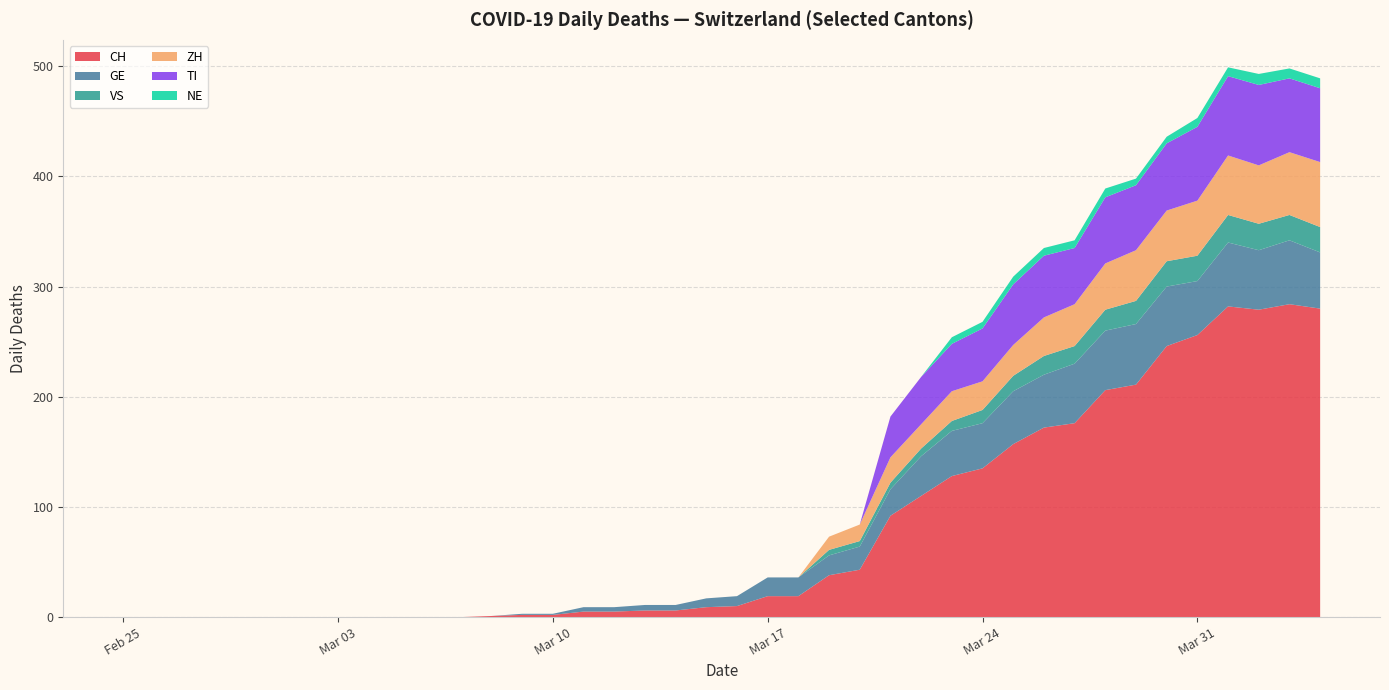

Reading left to right, list all the values displayed in this chart.

CH: 0=0	1=0	2=0	3=0	4=0	5=0	6=0	7=0	8=0	9=0	10=0	11=0	12=1	13=2	14=2	15=5	16=5	17=6	18=6	19=9	20=10	21=19	22=19	23=38	24=43	25=92	26=110	27=128	28=135	29=157	30=172	31=176	32=206	33=211	34=246	35=256	36=282	37=279	38=284	39=280
GE: 0=0	1=0	2=0	3=0	4=0	5=0	6=0	7=0	8=0	9=0	10=0	11=0	12=0	13=1	14=1	15=4	16=4	17=5	18=5	19=8	20=9	21=17	22=17	23=18	24=21	25=24	26=36	27=41	28=41	29=48	30=48	31=54	32=54	33=55	34=54	35=49	36=58	37=54	38=58	39=51
VS: 0=0	1=0	2=0	3=0	4=0	5=0	6=0	7=0	8=0	9=0	10=0	11=0	12=0	13=0	14=0	15=0	16=0	17=0	18=0	19=0	20=0	21=0	22=0	23=5	24=5	25=6	26=7	27=9	28=12	29=14	30=17	31=16	32=19	33=21	34=23	35=23	36=25	37=24	38=23	39=23
ZH: 0=0	1=0	2=0	3=0	4=0	5=0	6=0	7=0	8=0	9=0	10=0	11=0	12=0	13=0	14=0	15=0	16=0	17=0	18=0	19=0	20=0	21=0	22=0	23=12	24=15	25=23	26=22	27=27	28=26	29=28	30=35	31=38	32=42	33=46	34=46	35=50	36=54	37=53	38=57	39=59
TI: 0=0	1=0	2=0	3=0	4=0	5=0	6=0	7=0	8=0	9=0	10=0	11=0	12=0	13=0	14=0	15=0	16=0	17=0	18=0	19=0	20=0	21=0	22=0	23=0	24=0	25=37	26=43	27=43	28=48	29=55	30=56	31=51	32=60	33=59	34=61	35=67	36=72	37=73	38=67	39=67
NE: 0=0	1=0	2=0	3=0	4=0	5=0	6=0	7=0	8=0	9=0	10=0	11=0	12=0	13=0	14=0	15=0	16=0	17=0	18=0	19=0	20=0	21=0	22=0	23=0	24=0	25=0	26=0	27=6	28=6	29=7	30=7	31=7	32=8	33=6	34=6	35=8	36=8	37=10	38=9	39=9